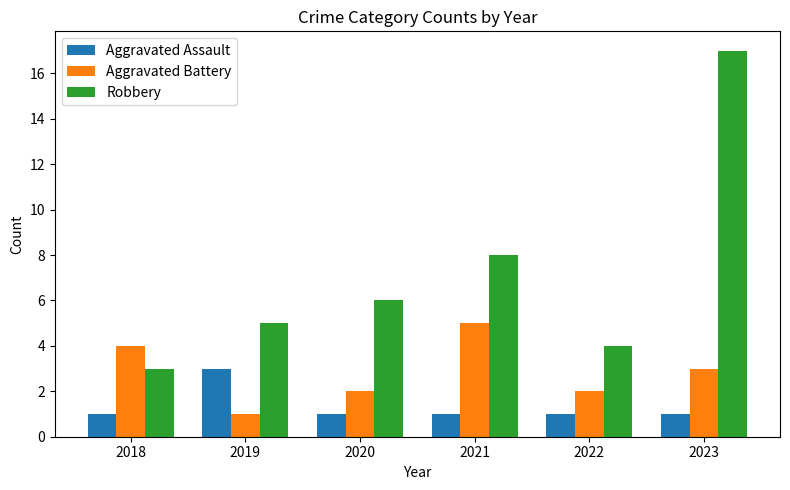

Does the chart contain stacked bars?

No